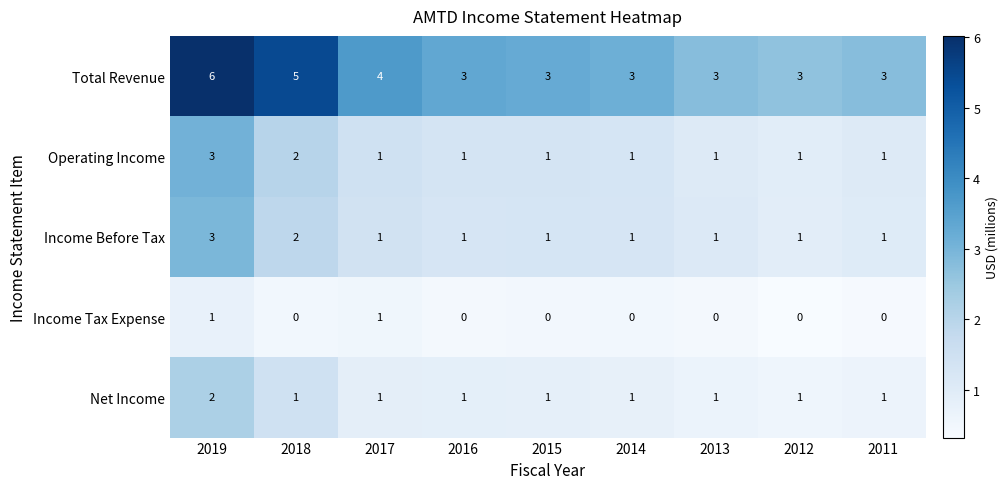

At which category does the chart reach its peak across all series?

2019